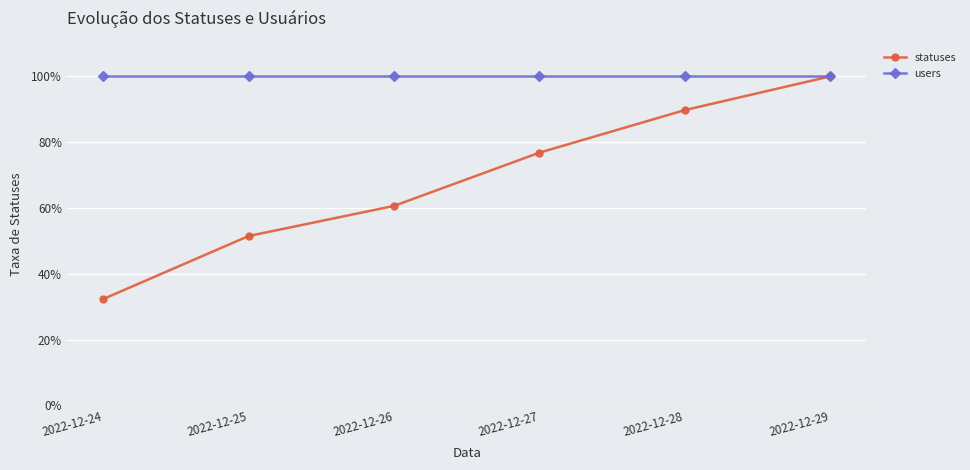

Reading left to right, transcribe all the data shown in this chart.

statuses: 32.3	51.5	60.6	76.8	89.8	100.0
users: 100.0	100.0	100.0	100.0	100.0	100.0